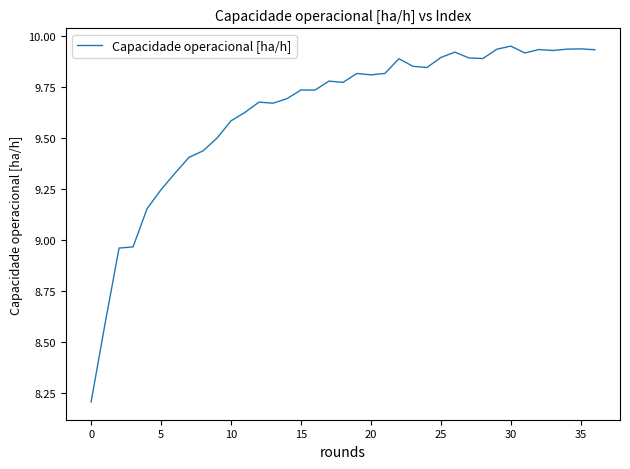

What is the difference between the maximum and minimum values?

1.7